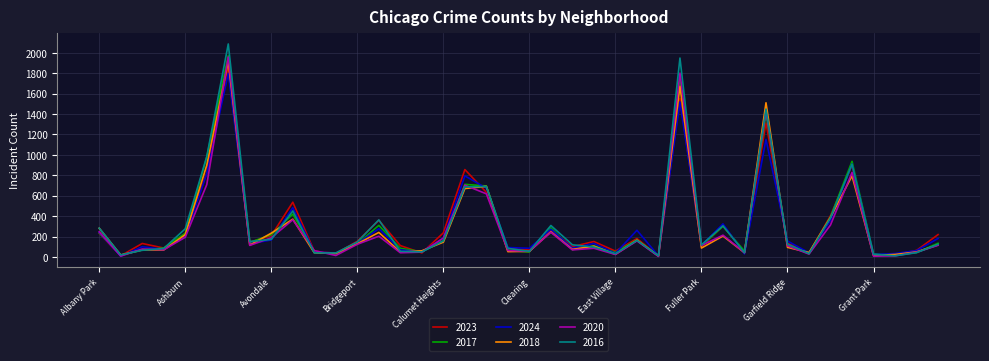

How many categories are shown in the chart?

40